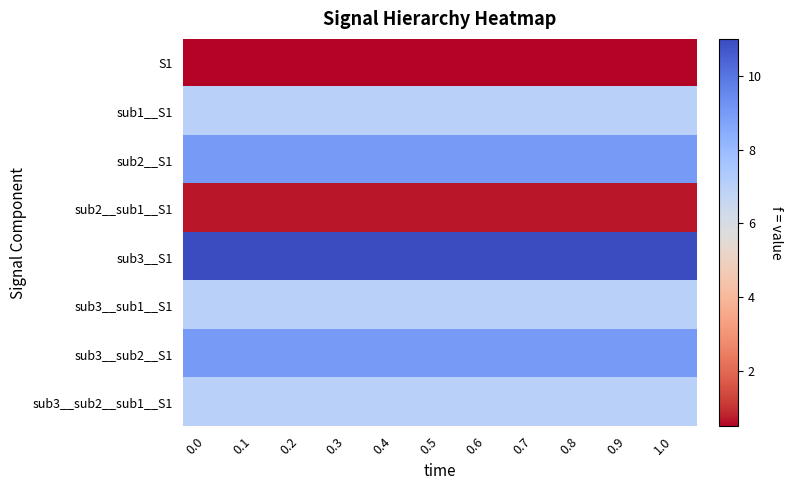

What is the spread (max minus min) of values at 0.7?

10.5